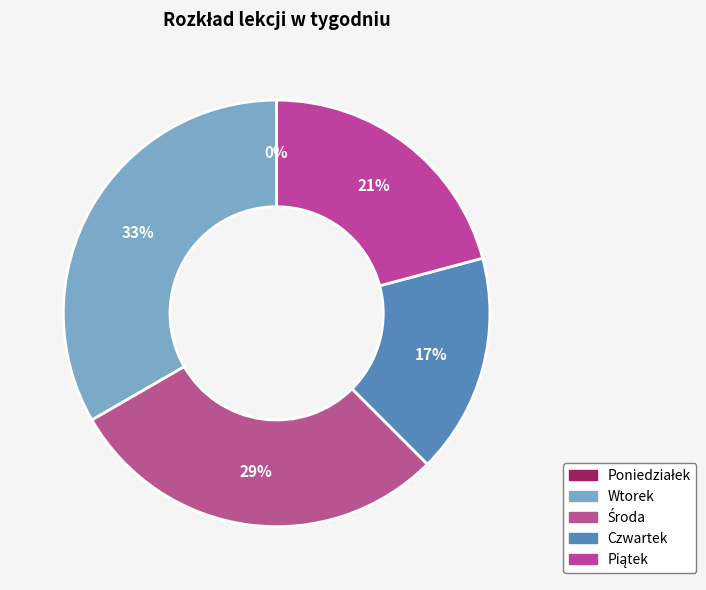

What percentage do Piątek and Poniedziałek together represent?

20.8%